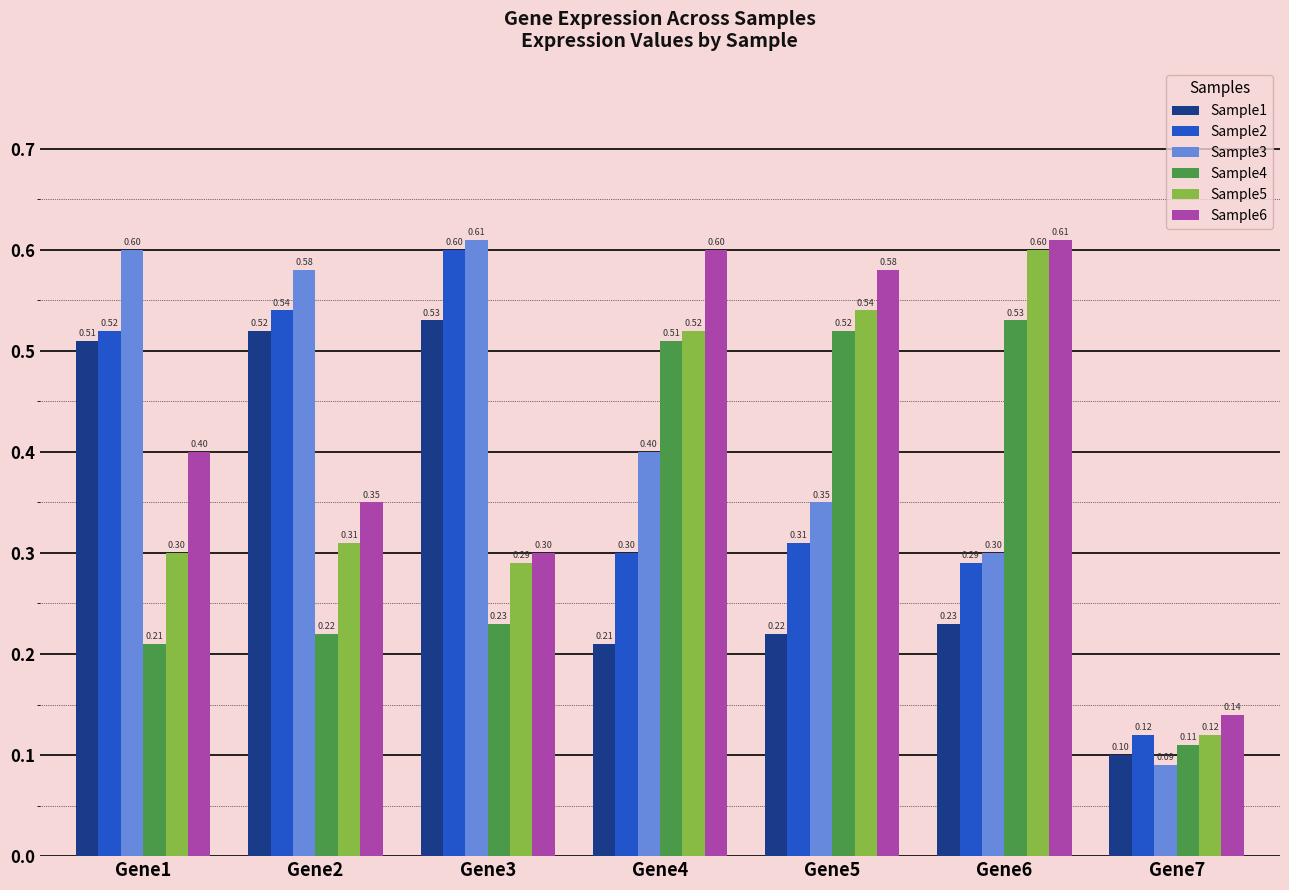

How many groups of bars are there?

7